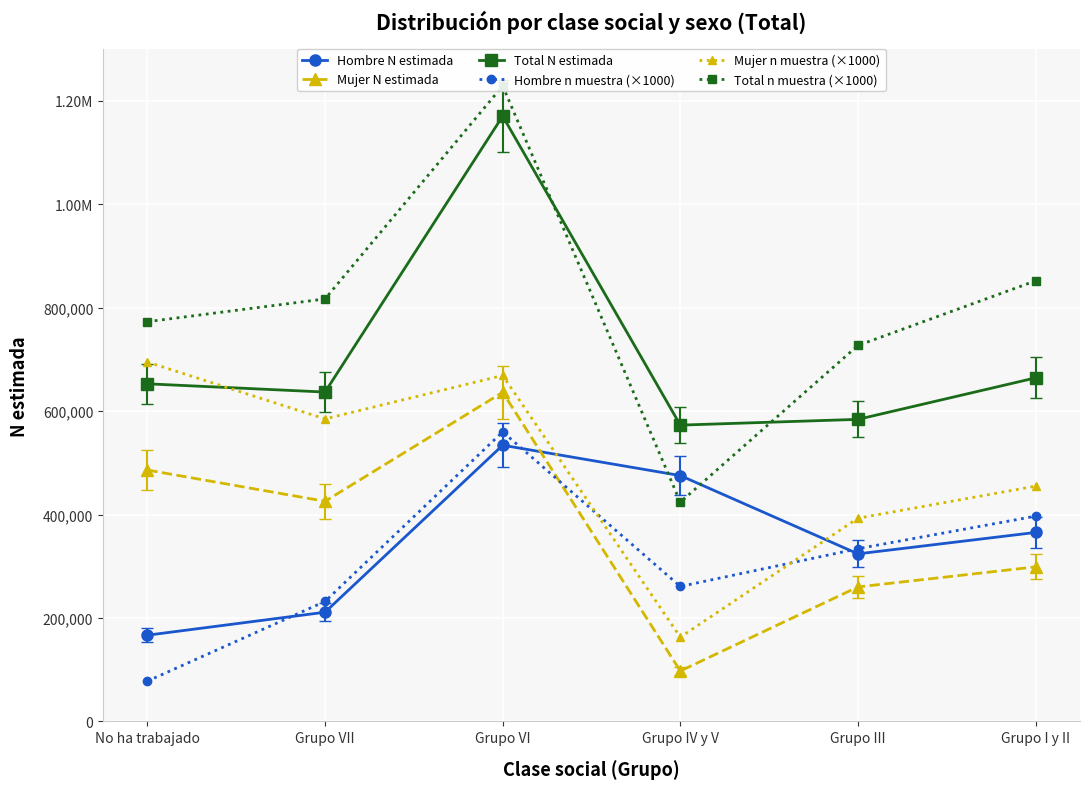

Which series has the widest spread of values?

Total n muestra (×1000)